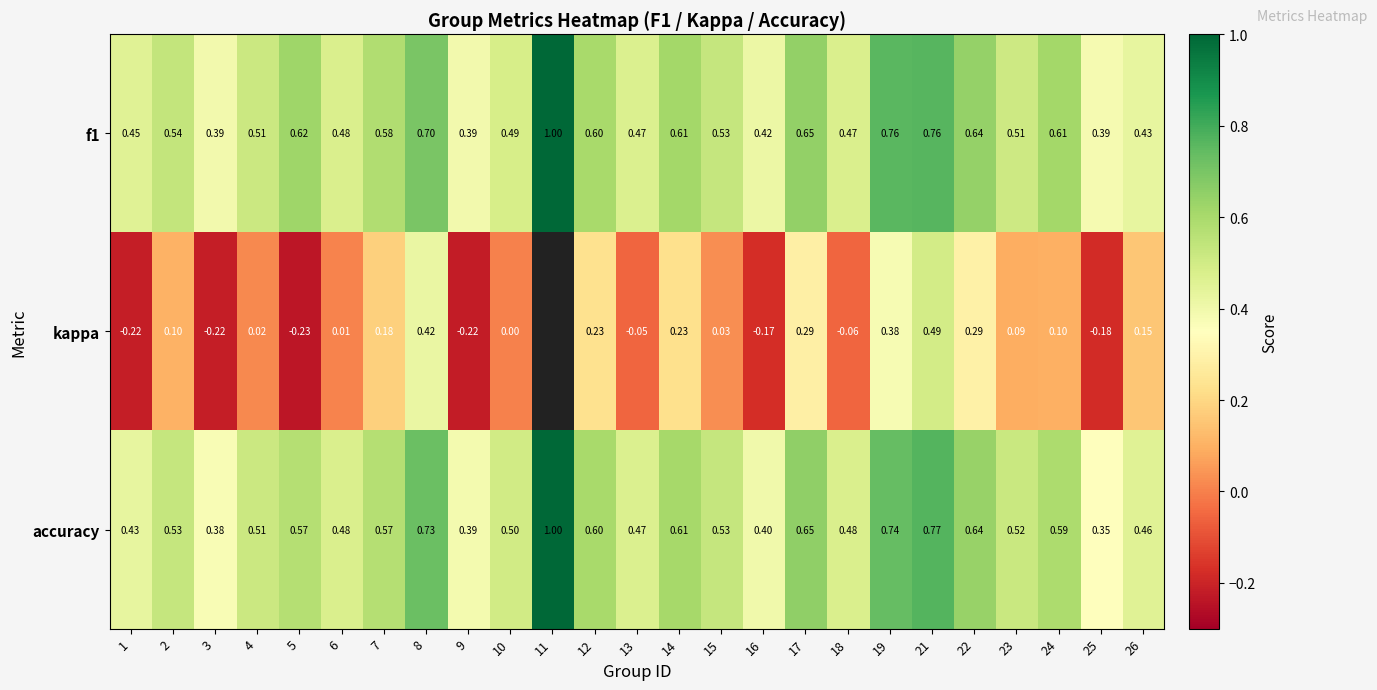

Is the value of kappa at 2 greater than the value of f1 at 13?

No